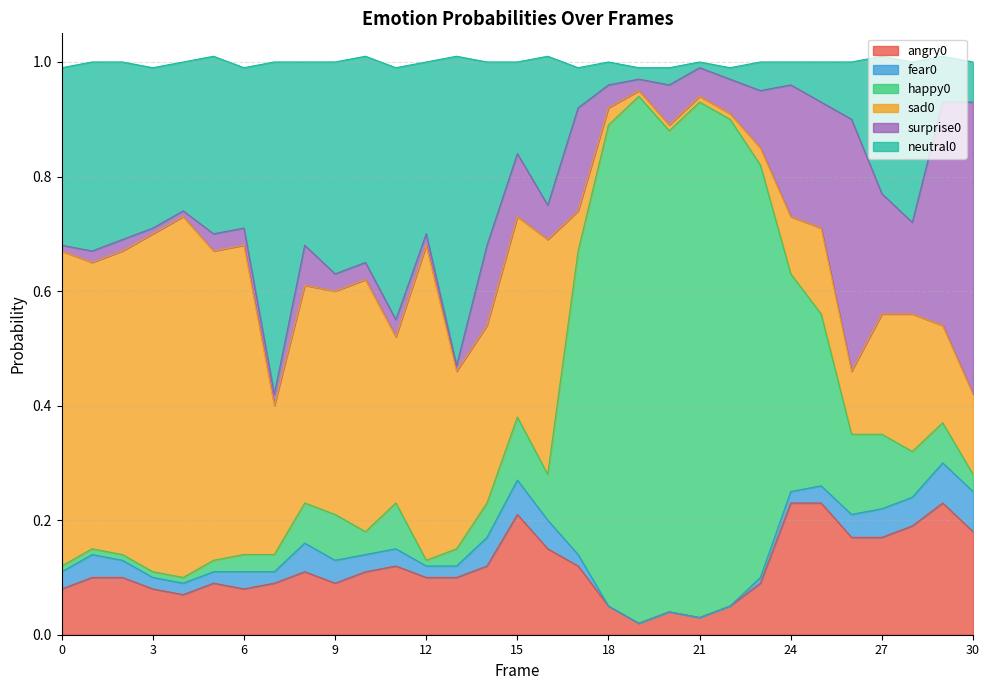

The fear0 series shows 0.0 at 9. True or false?

True